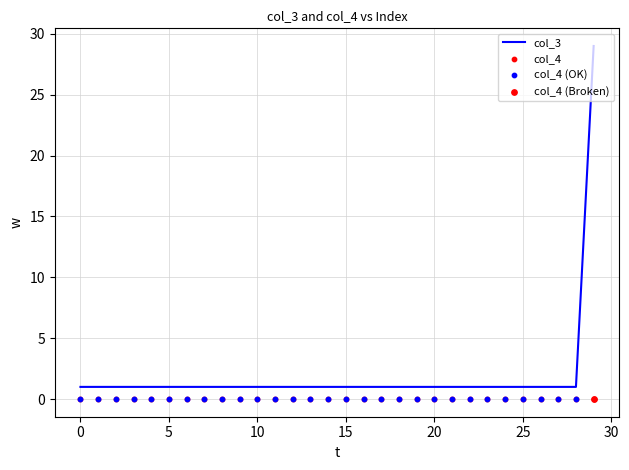

The col_3 series shows 1 at 25. True or false?

True